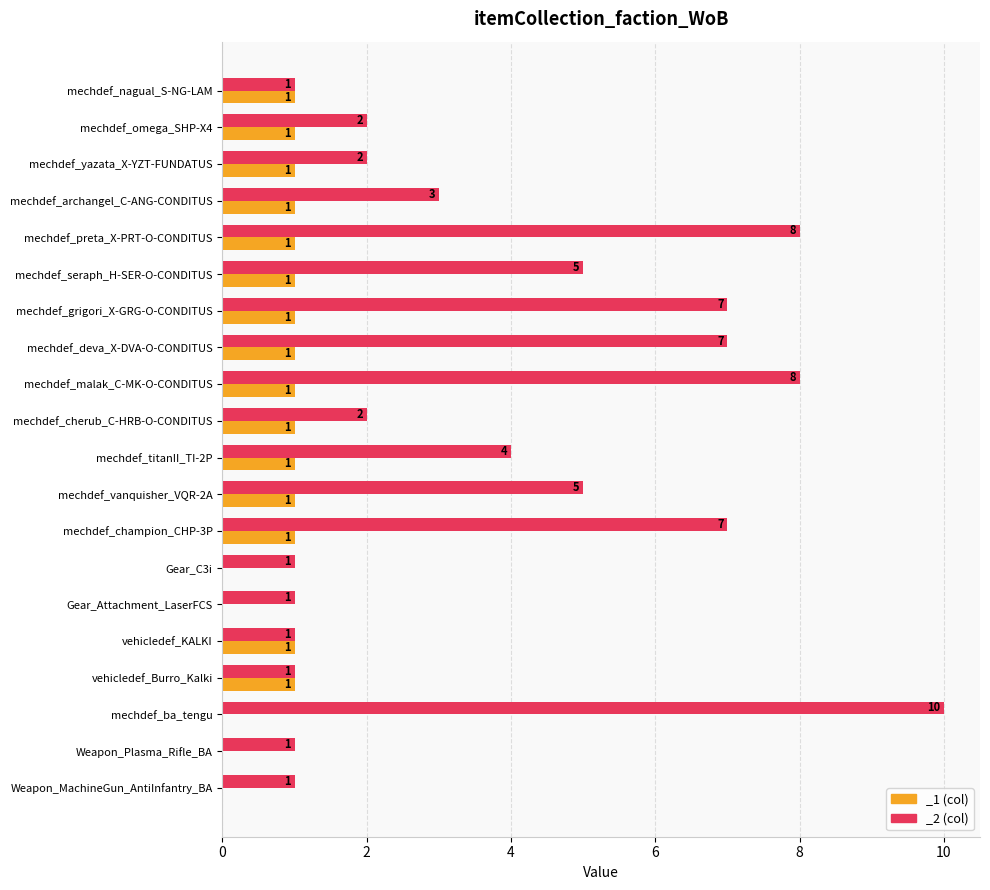

Reading right to left, list all the values displayed in this chart.

_1: Weapon_MachineGun_AntiInfantry_BA=0	Weapon_Plasma_Rifle_BA=0	mechdef_ba_tengu=0	vehicledef_Burro_Kalki=1	vehicledef_KALKI=1	Gear_Attachment_LaserFCS=0	Gear_C3i=0	mechdef_champion_CHP-3P=1	mechdef_vanquisher_VQR-2A=1	mechdef_titanII_TI-2P=1	mechdef_cherub_C-HRB-O-CONDITUS=1	mechdef_malak_C-MK-O-CONDITUS=1	mechdef_deva_X-DVA-O-CONDITUS=1	mechdef_grigori_X-GRG-O-CONDITUS=1	mechdef_seraph_H-SER-O-CONDITUS=1	mechdef_preta_X-PRT-O-CONDITUS=1	mechdef_archangel_C-ANG-CONDITUS=1	mechdef_yazata_X-YZT-FUNDATUS=1	mechdef_omega_SHP-X4=1	mechdef_nagual_S-NG-LAM=1
_2: Weapon_MachineGun_AntiInfantry_BA=1	Weapon_Plasma_Rifle_BA=1	mechdef_ba_tengu=10	vehicledef_Burro_Kalki=1	vehicledef_KALKI=1	Gear_Attachment_LaserFCS=1	Gear_C3i=1	mechdef_champion_CHP-3P=7	mechdef_vanquisher_VQR-2A=5	mechdef_titanII_TI-2P=4	mechdef_cherub_C-HRB-O-CONDITUS=2	mechdef_malak_C-MK-O-CONDITUS=8	mechdef_deva_X-DVA-O-CONDITUS=7	mechdef_grigori_X-GRG-O-CONDITUS=7	mechdef_seraph_H-SER-O-CONDITUS=5	mechdef_preta_X-PRT-O-CONDITUS=8	mechdef_archangel_C-ANG-CONDITUS=3	mechdef_yazata_X-YZT-FUNDATUS=2	mechdef_omega_SHP-X4=2	mechdef_nagual_S-NG-LAM=1